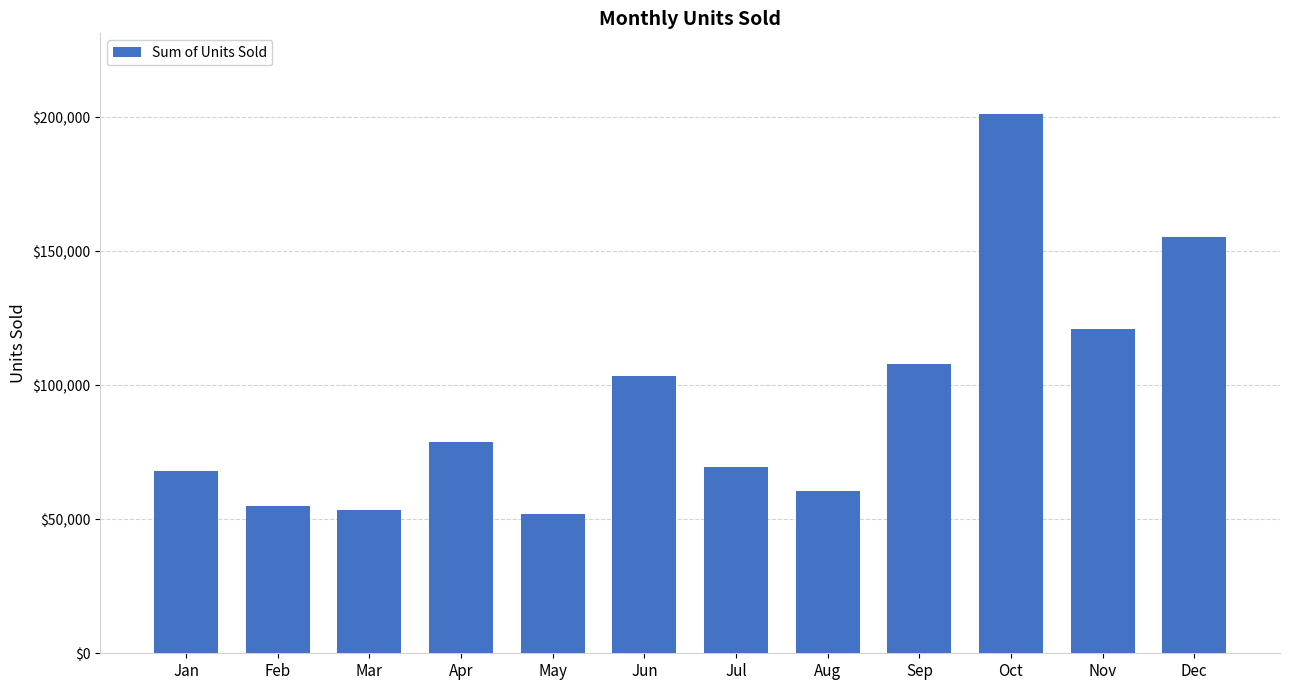

Which label corresponds to the largest value in the chart?

Oct